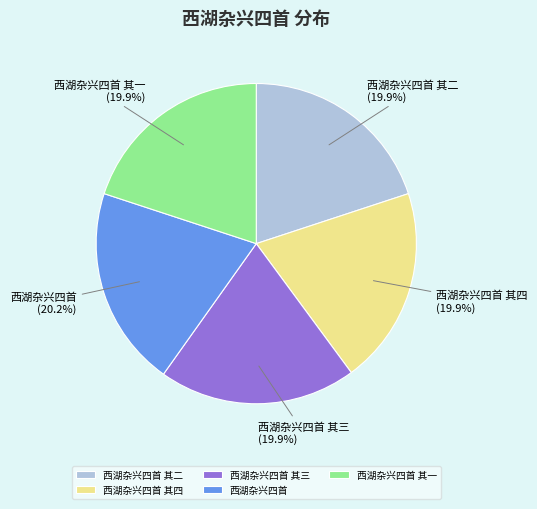

Approximately how many times larger is the value at 西湖杂兴四首 其四 compared to 西湖杂兴四首 其二?

1.0